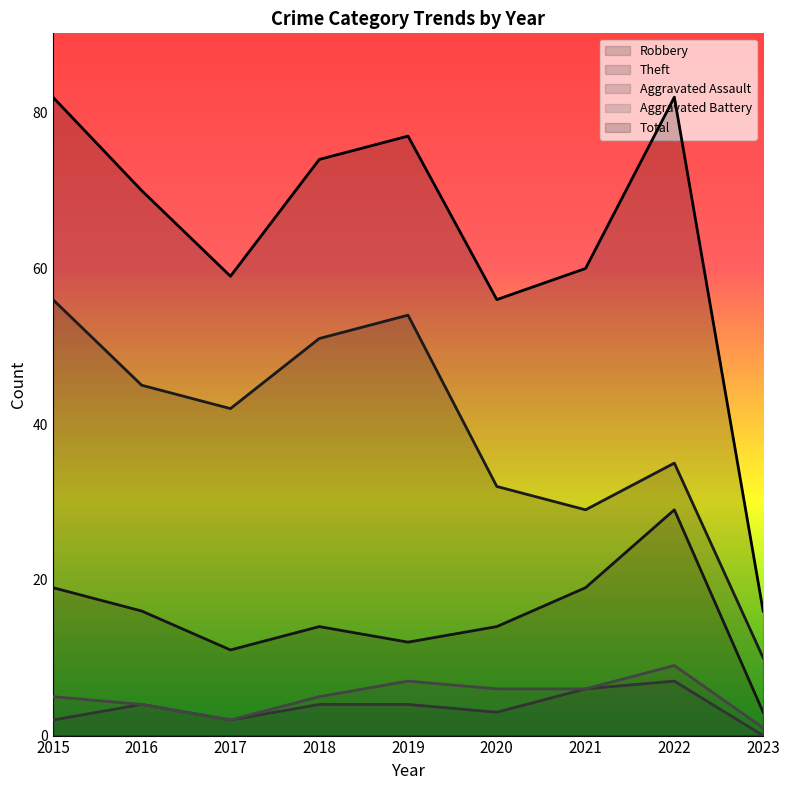

True or false: Theft and Robbery cross at least once.

False